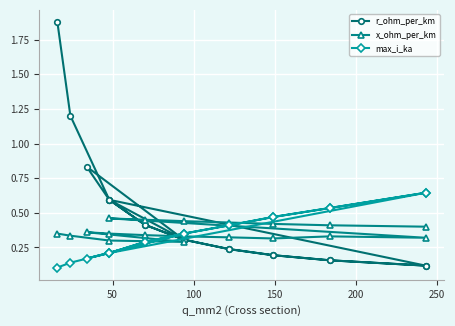

Reading right to left, what are all the values shown in this chart?

r_ohm_per_km: 0.1	0.2	0.2	0.2	0.3	0.4	0.6	0.1	0.2	0.2	0.2	0.3	0.4	0.6	0.8	0.3	0.6	1.2	1.9
x_ohm_per_km: 0.4	0.4	0.4	0.4	0.4	0.5	0.5	0.3	0.3	0.3	0.3	0.3	0.3	0.3	0.4	0.3	0.3	0.3	0.3
max_i_ka: 0.6	0.5	0.5	0.4	0.3	0.3	0.2	0.6	0.5	0.5	0.4	0.3	0.3	0.2	0.2	0.3	0.2	0.1	0.1